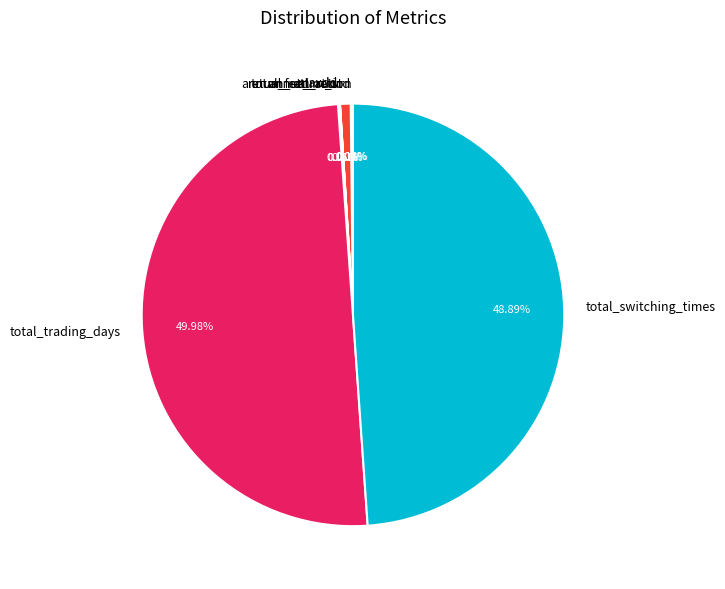

Does total_switching_times account for over 50% of the chart?

No